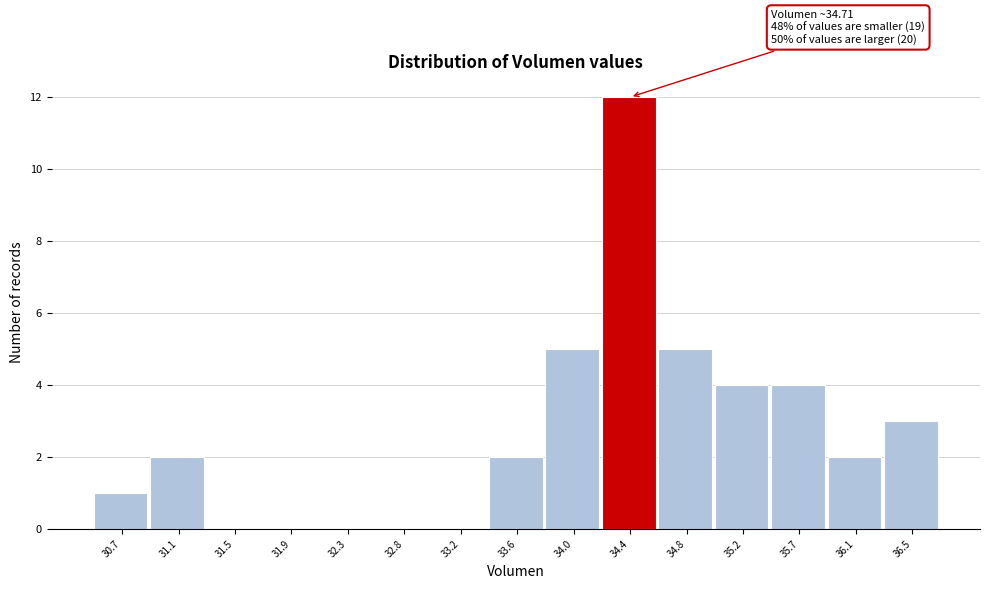

Reading left to right, what are all the values shown in this chart?

30.7=1	31.1=2	31.5=0	31.9=0	32.3=0	32.8=0	33.2=0	33.6=2	34.0=5	34.4=12	34.8=5	35.2=4	35.7=4	36.1=2	36.5=3